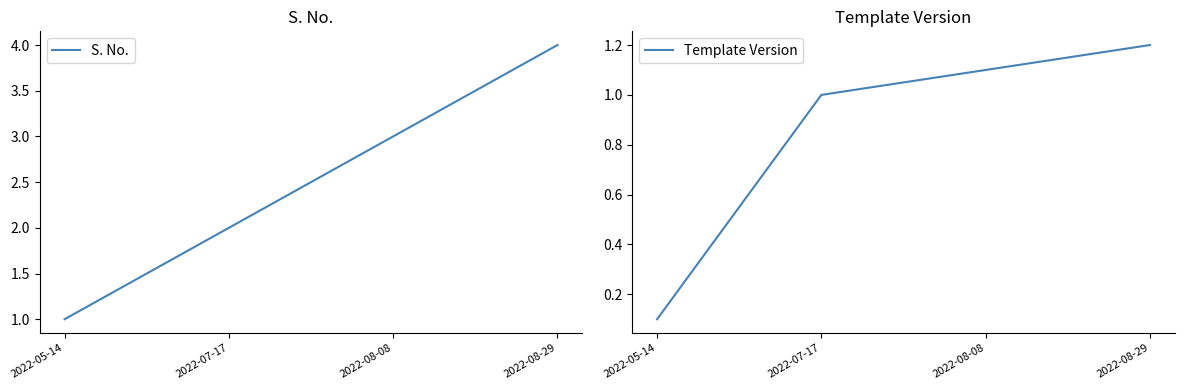

At which category is the sum across all series the highest?

2022-08-29